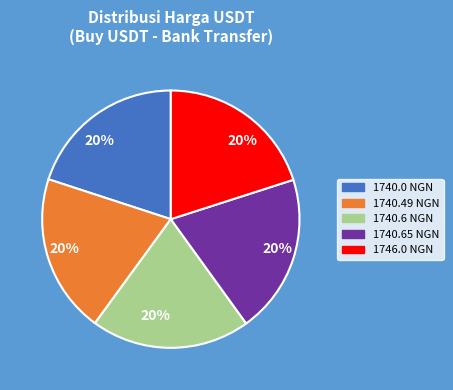

Do 1746.0 NGN and 1740.6 NGN together represent more than half of the pie?

No